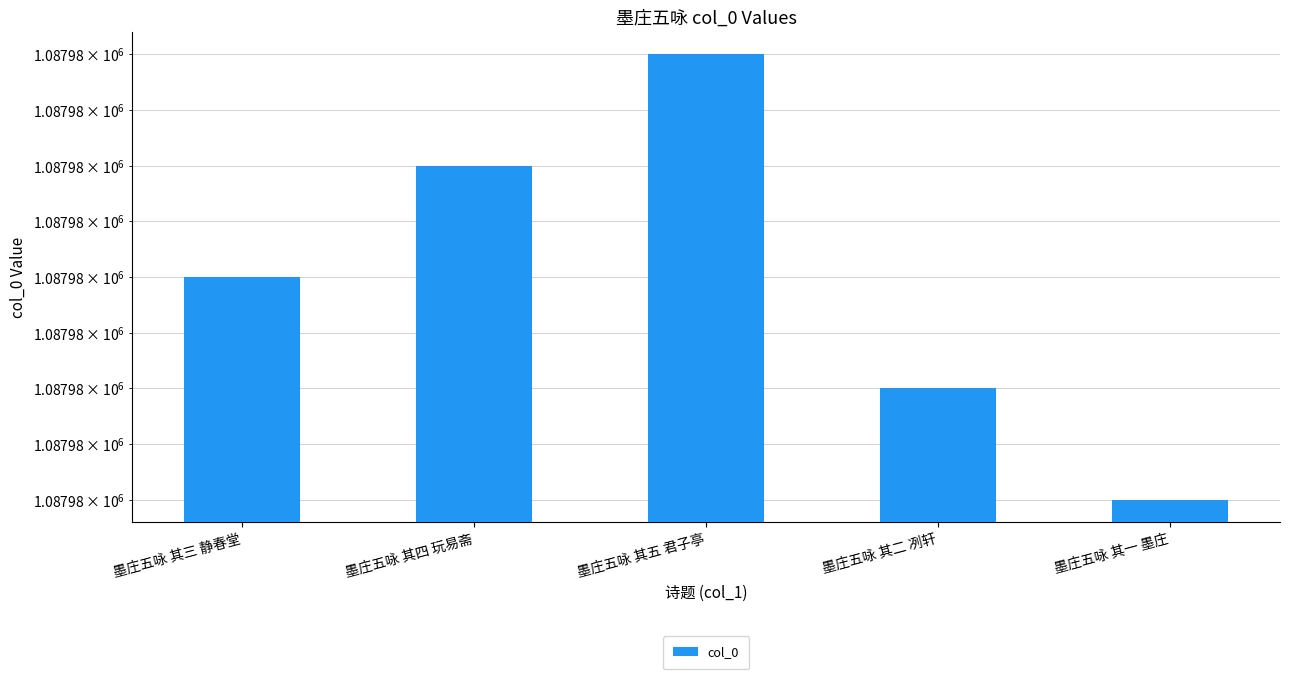

What is the ratio of the value at 墨庄五咏 其二 冽轩 to the value at 墨庄五咏 其三 静春堂?

1.0